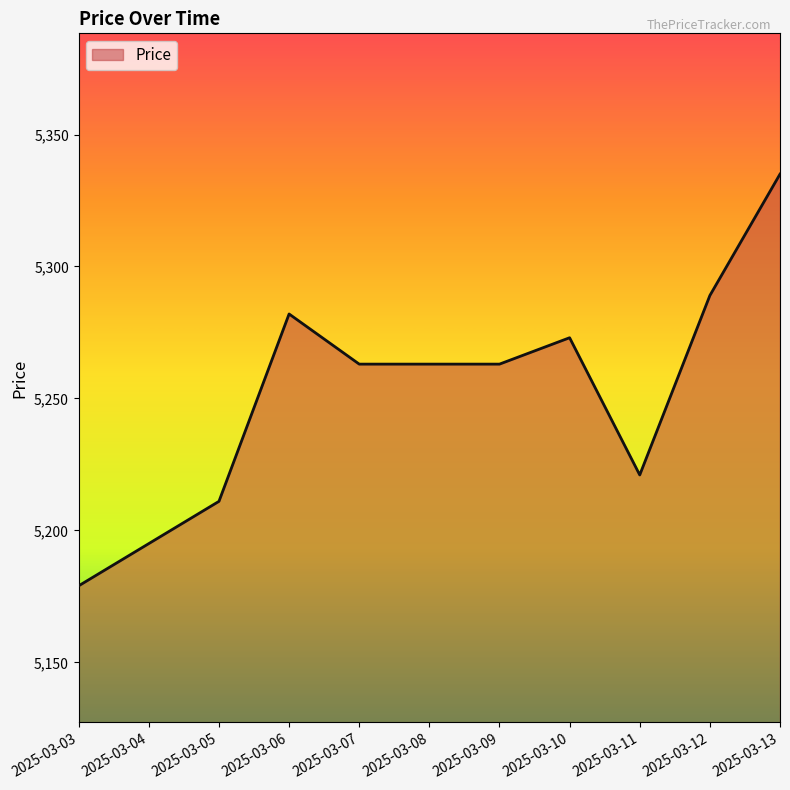

Where does the data first go above 5263?

2025-03-06